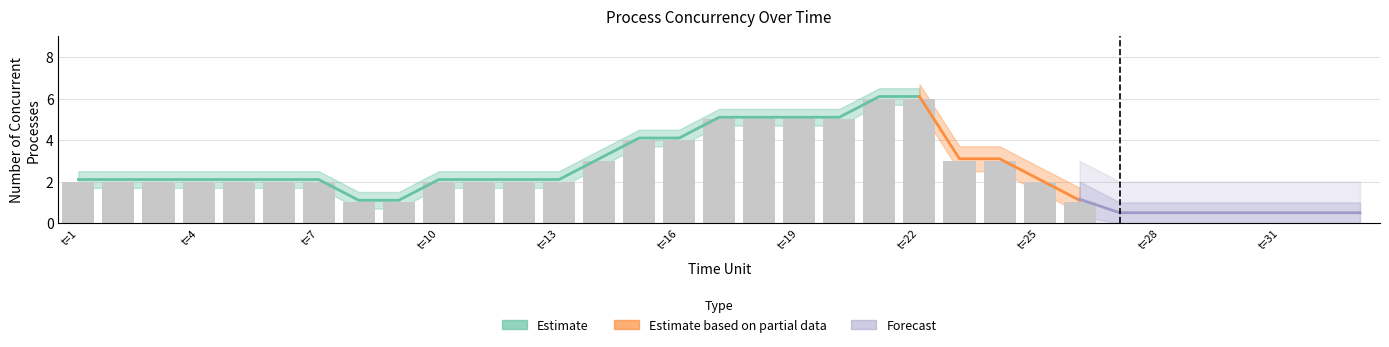

Reading left to right, transcribe all the data shown in this chart.

2	2	2	2	2	2	2	1	1	2	2	2	2	3	4	4	5	5	5	5	6	6	3	3	2	1	0	0	0	0	0	0	0